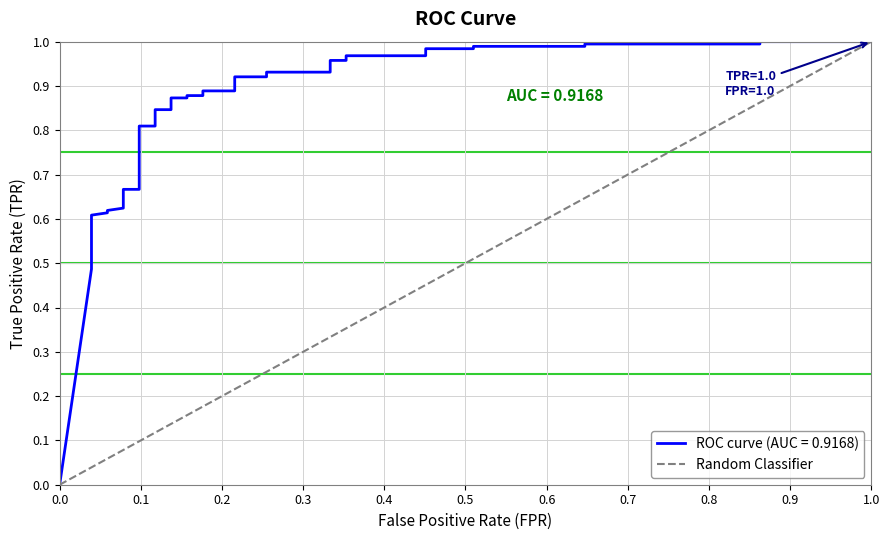

What is the maximum value shown in the chart?

1